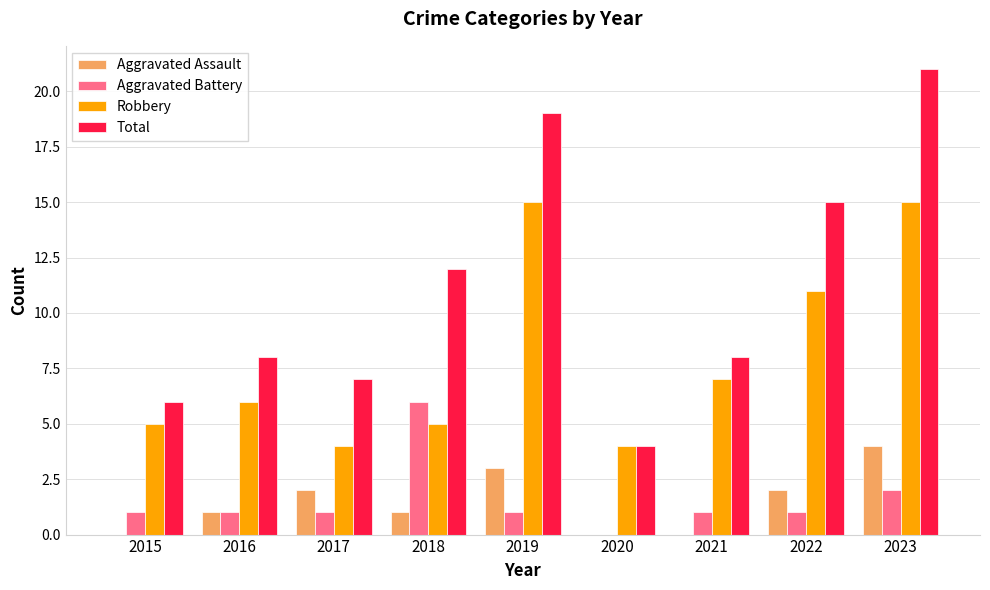

True or false: Aggravated Assault has a value of 0 at 2015.

True